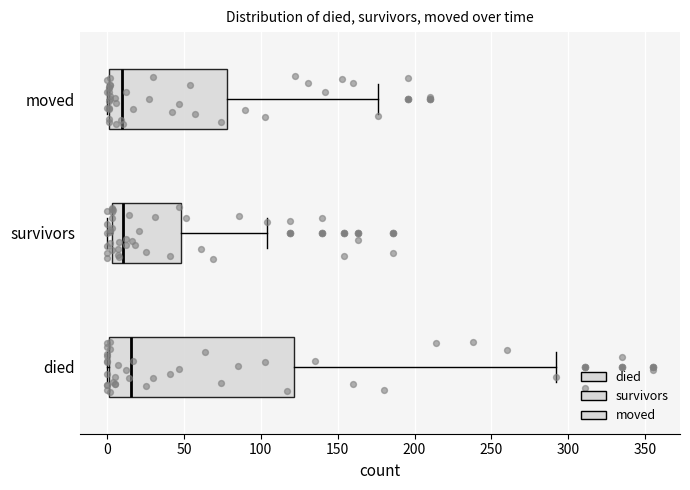

Reading bottom to top, transcribe this box plot: for each box, give where its median line is, the range the box spans, and where its two whiskers end, as read against the x-axis. The values are not printed on the chart, so give them approximately, as read against the axis.

died: median 15, box 0 to 120, whiskers 0 to 290
survivors: median 10, box 5 to 50, whiskers 0 to 105
moved: median 10, box 0 to 80, whiskers 0 to 175